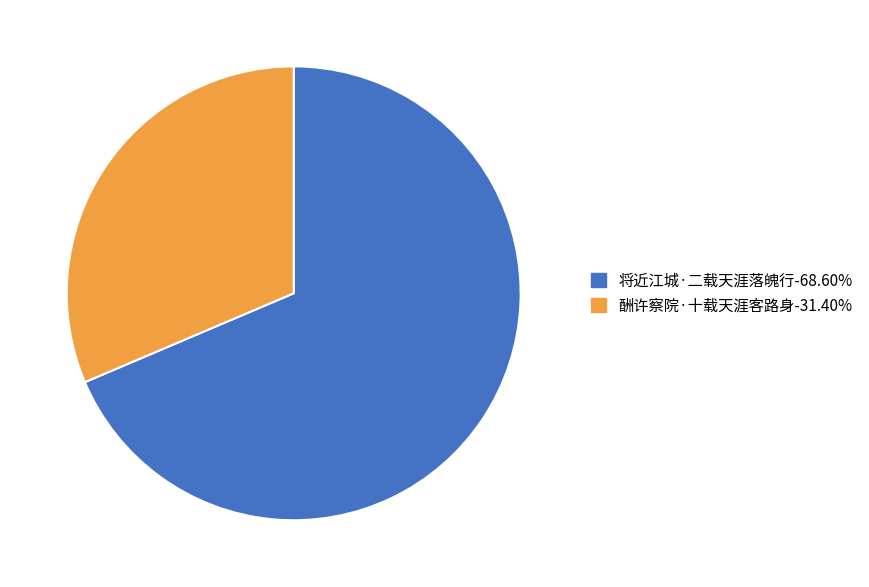

Between 酬许察院·十载天涯客路身 and 将近江城·二载天涯落魄行, which is larger?

将近江城·二载天涯落魄行